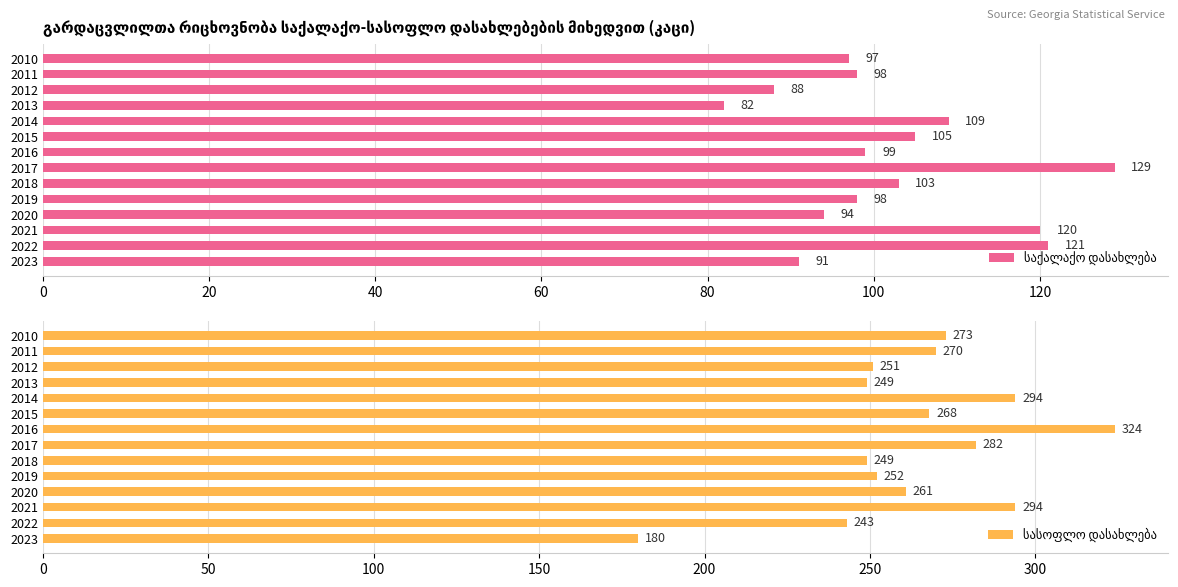

Is the value of სასოფლო დასახლება at 2020 greater than the value of საქალაქო დასახლება at 2013?

Yes